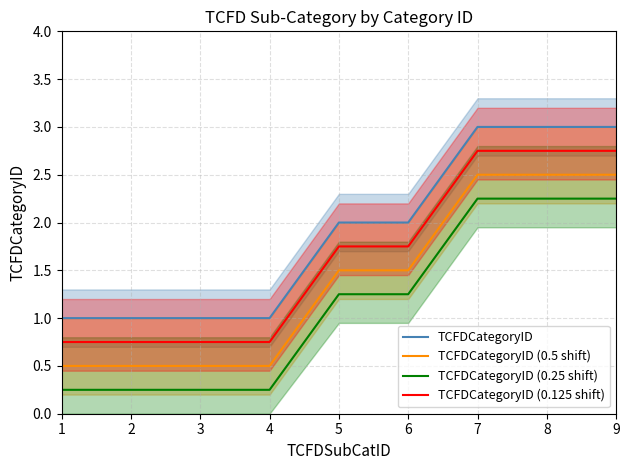

Read the TCFDCategoryID (0.25 shift) value at 6.

1.2